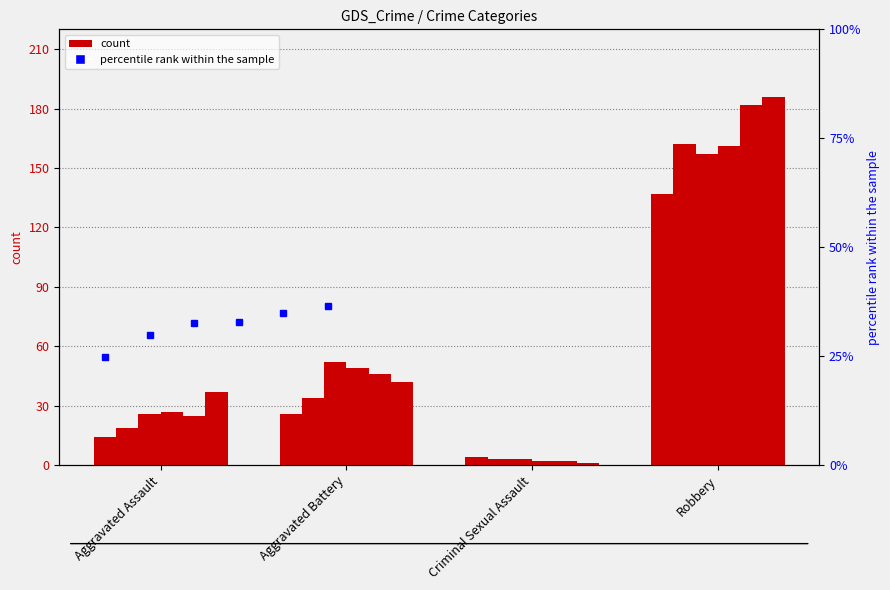

At which label is 2018 closest to 81?

Aggravated Battery